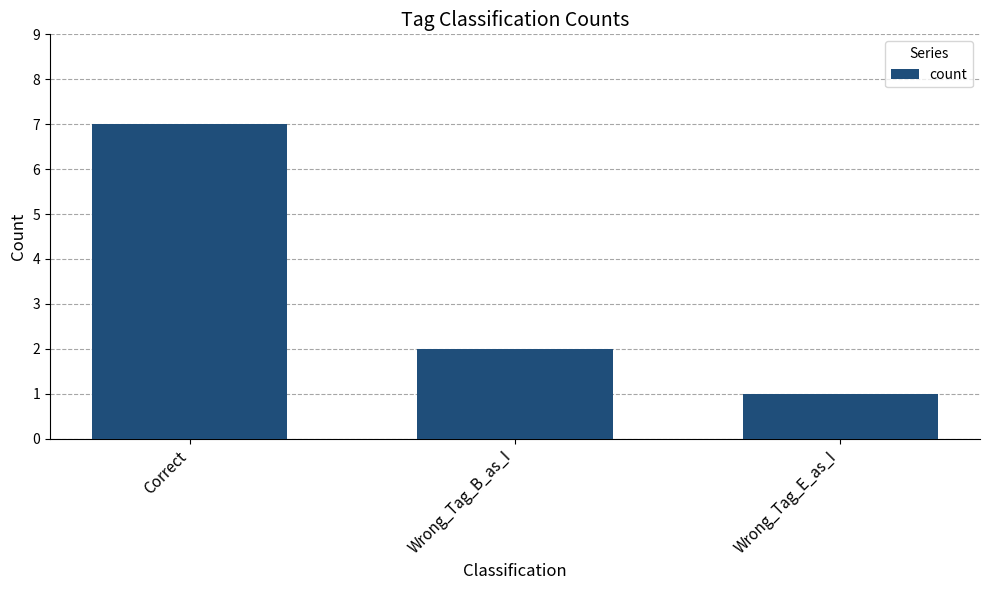

Rank the categories by value from highest to lowest.

Correct, Wrong_Tag_B_as_I, Wrong_Tag_E_as_I